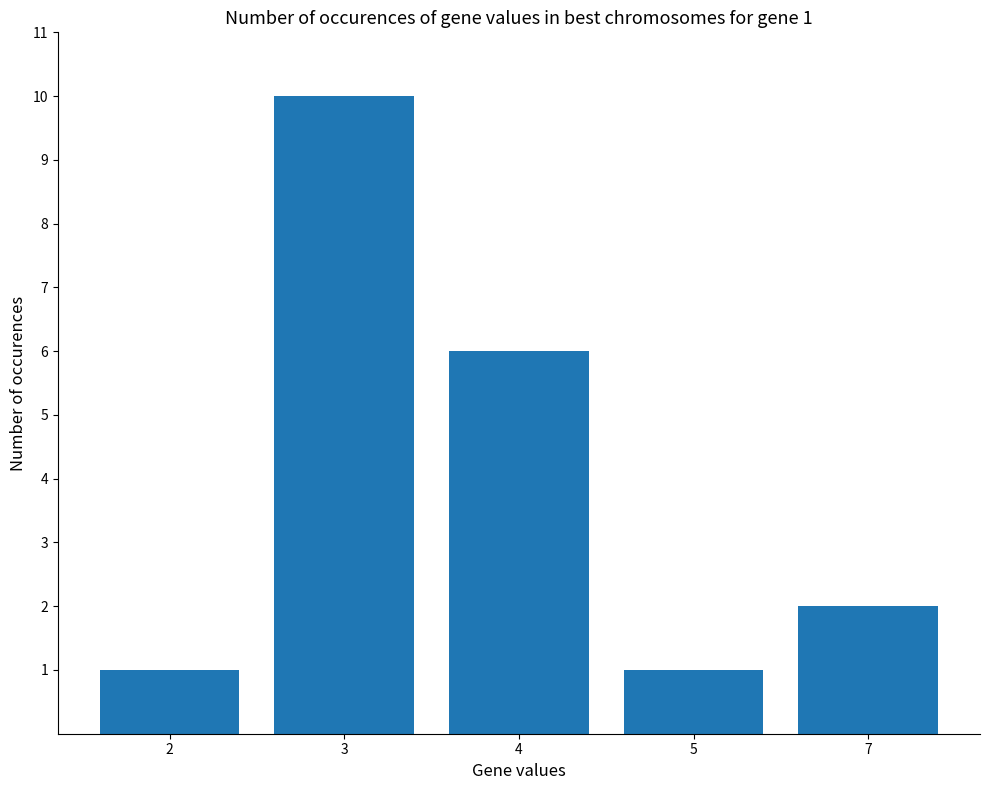

The chart shows a value of 1 at 2. True or false?

True